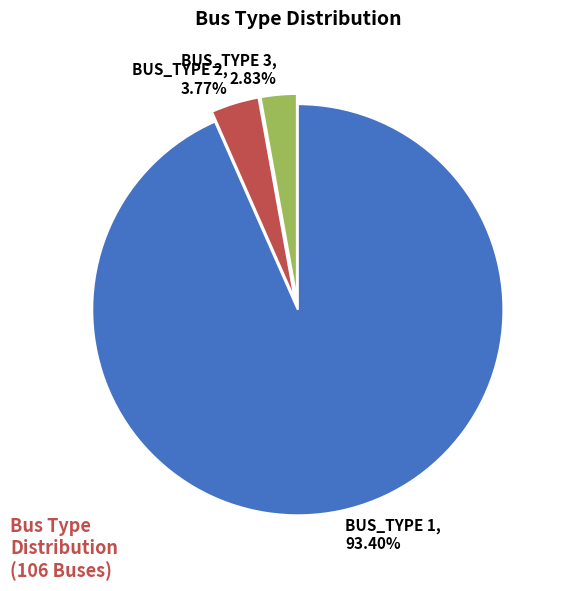

Between BUS_TYPE 3, 2.83% and BUS_TYPE 2, 3.77%, which is larger?

BUS_TYPE 2, 3.77%